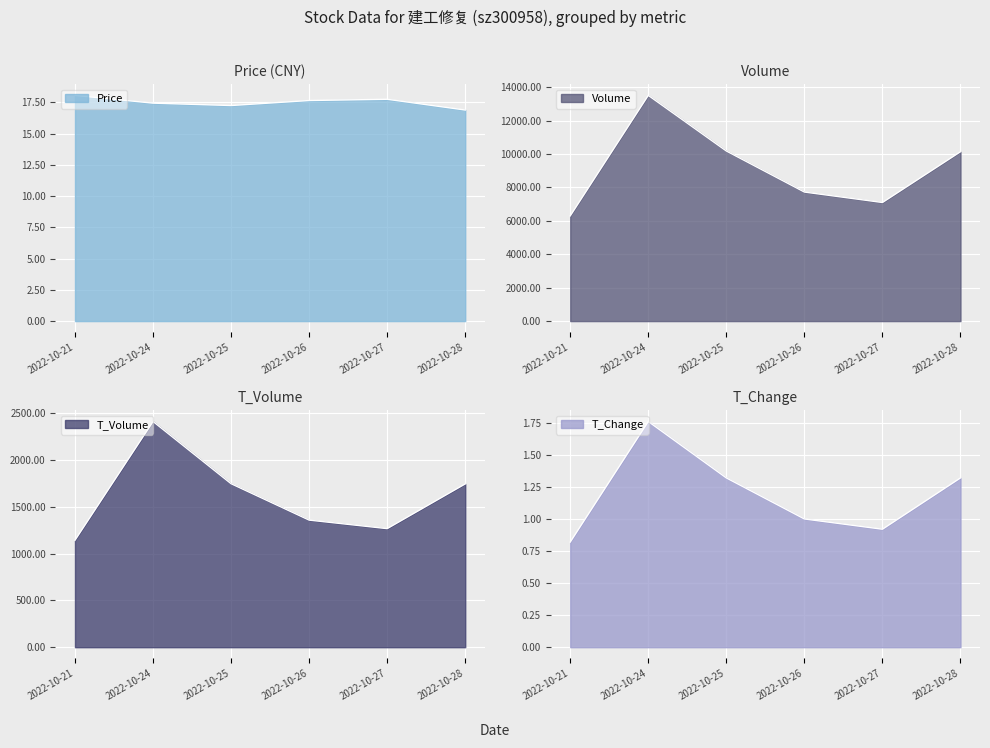

Which series has the largest total across all categories?

volume